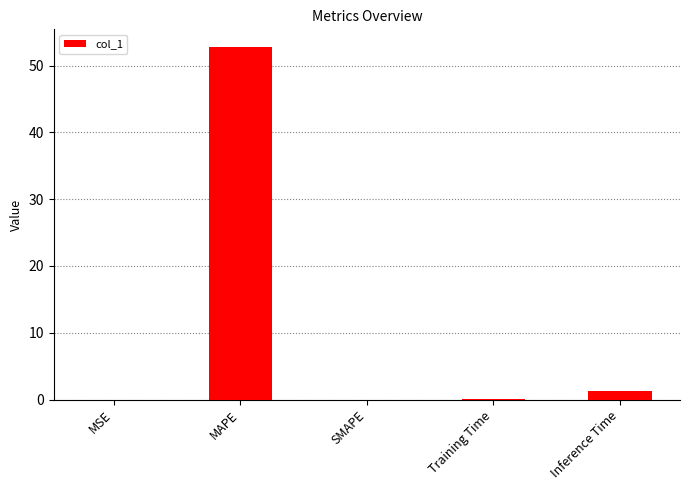

The value at MAPE is 52.8. True or false?

True